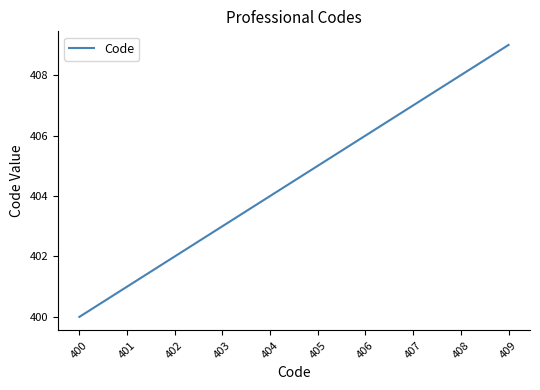

How many values are between 402 and 407?

6